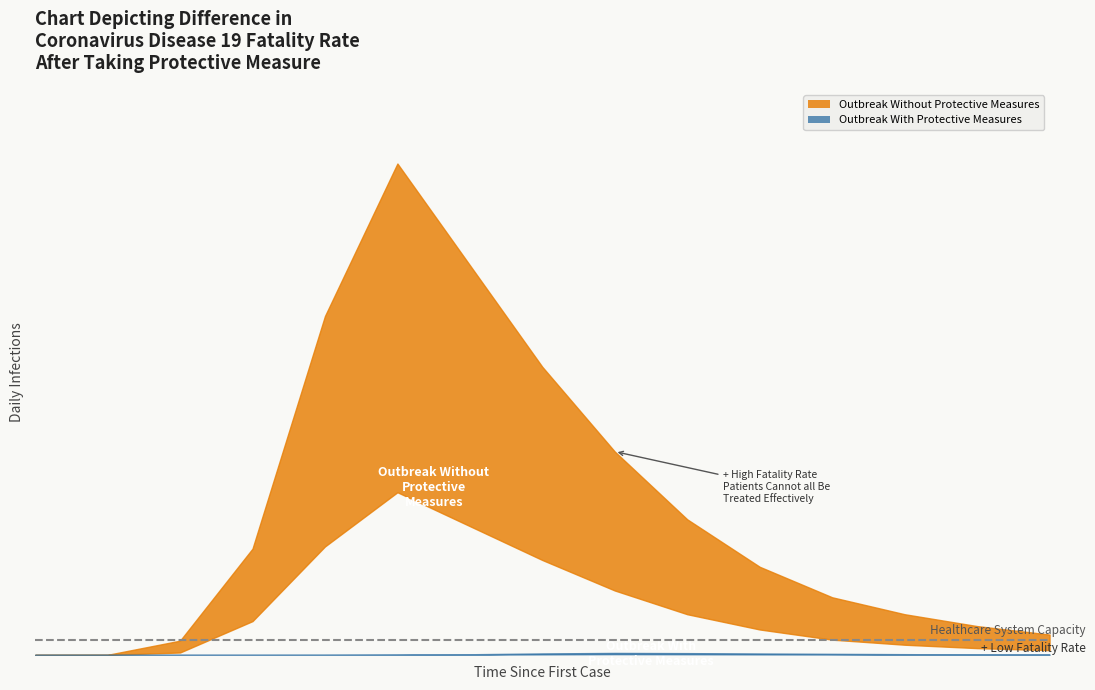

Which series has the largest range (max minus min)?

est_infections_upper